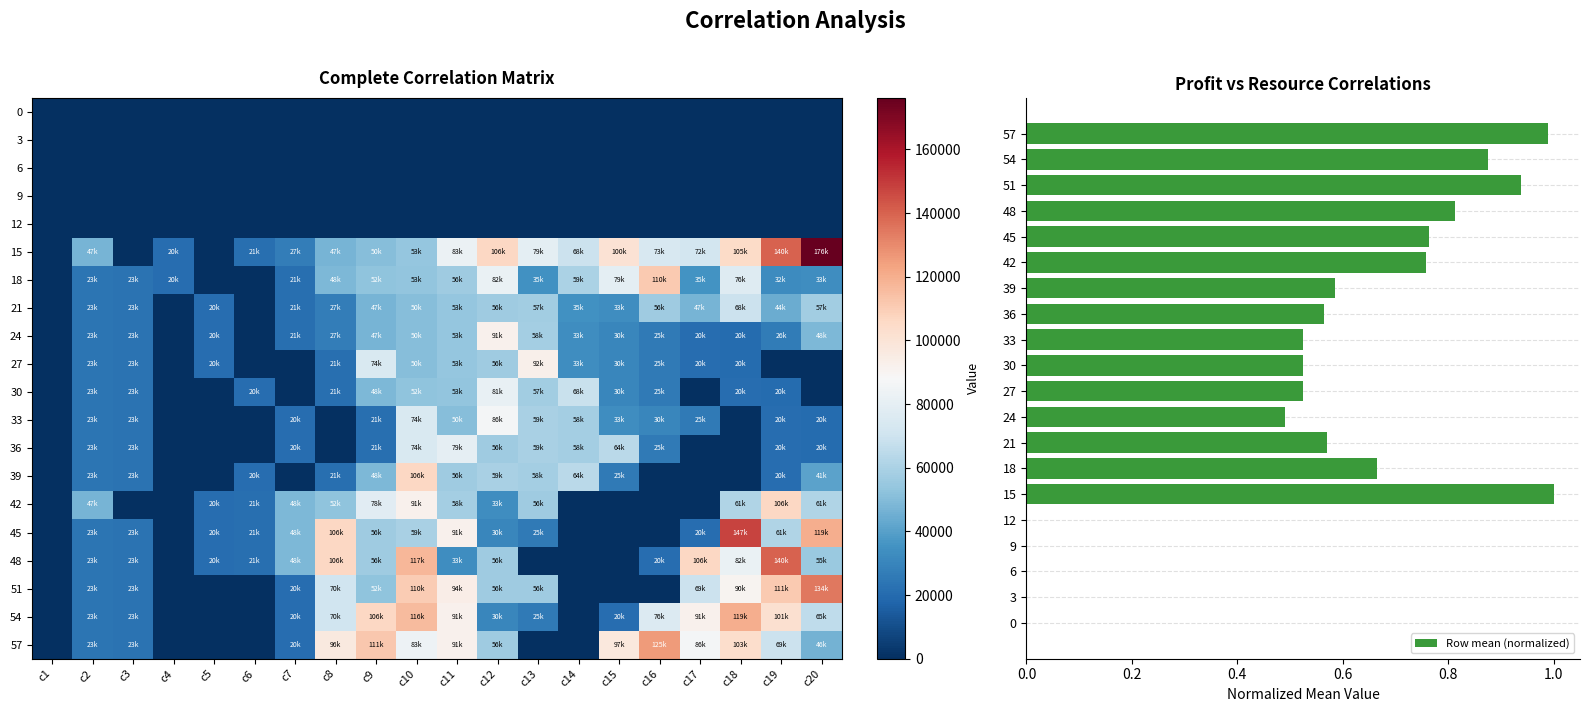

Which category has the lowest value in the 3 series?

c1